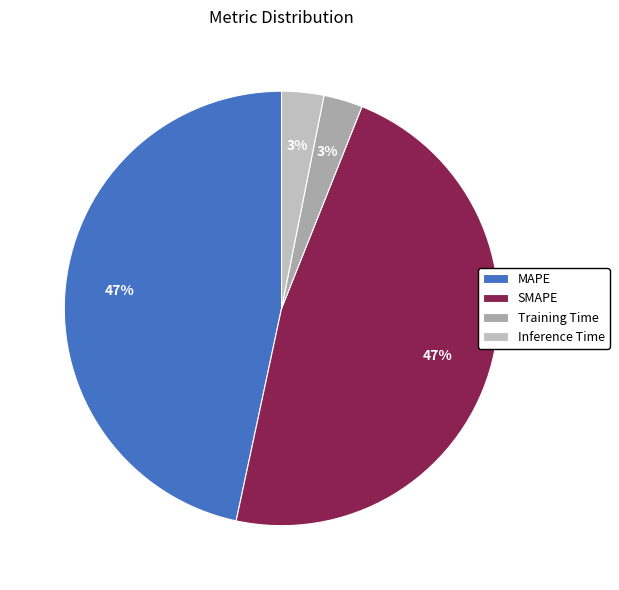

Count the number of slices in the pie.

4